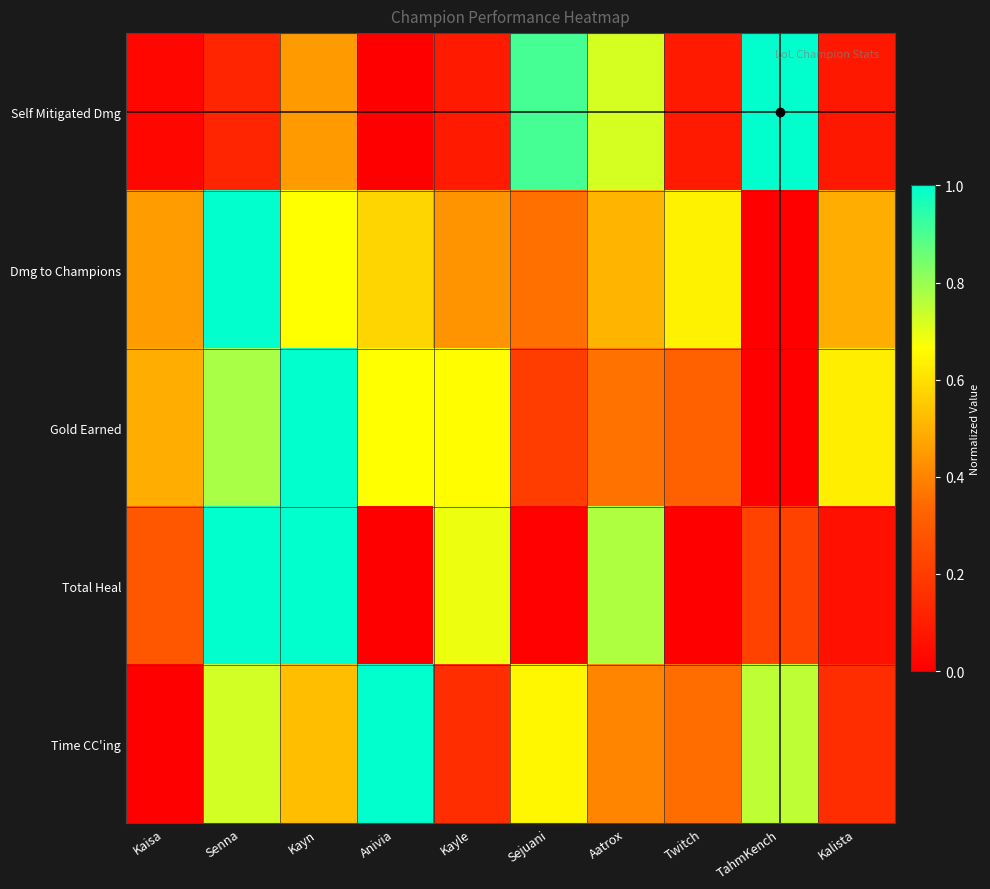

How many distinct data groups are displayed?

5